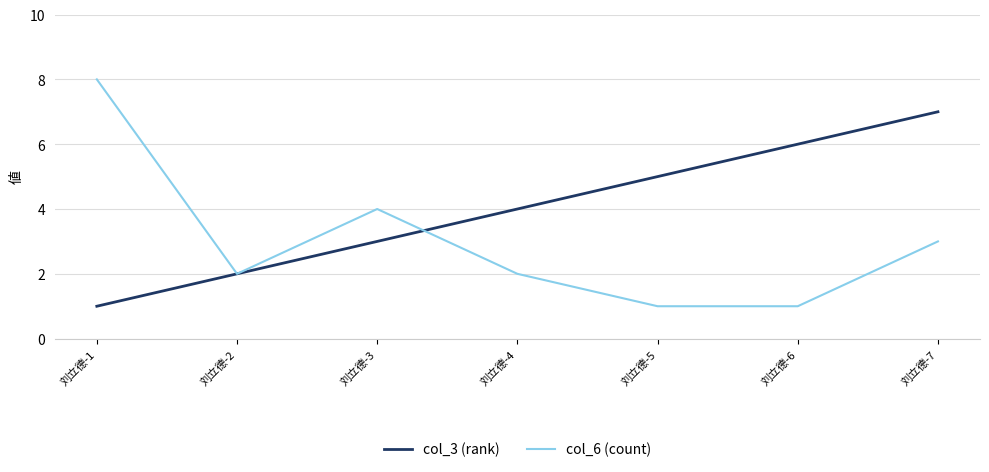

What is the average value of the col_6 (count) series?

3